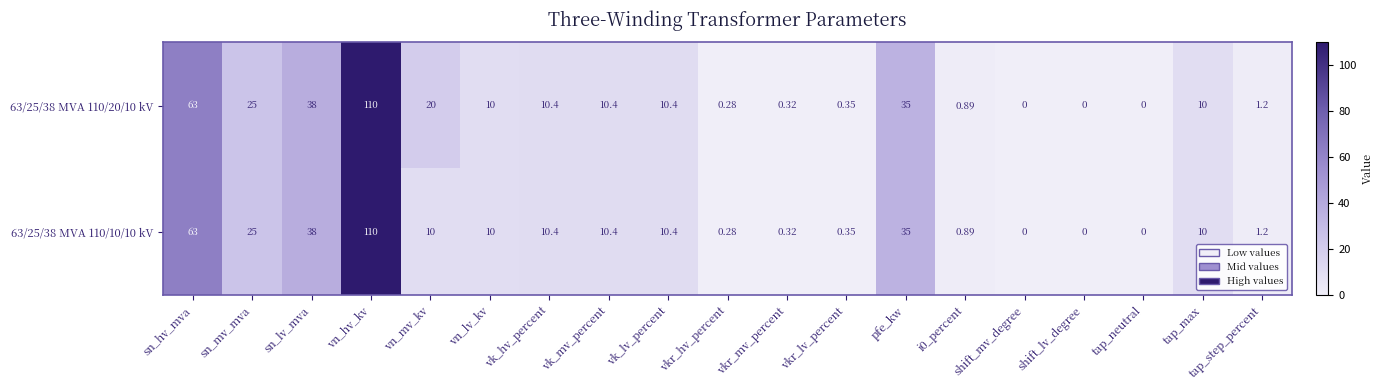

Where does the 63/25/38 MVA 110/10/10 kV series first go above 10?

sn_hv_mva